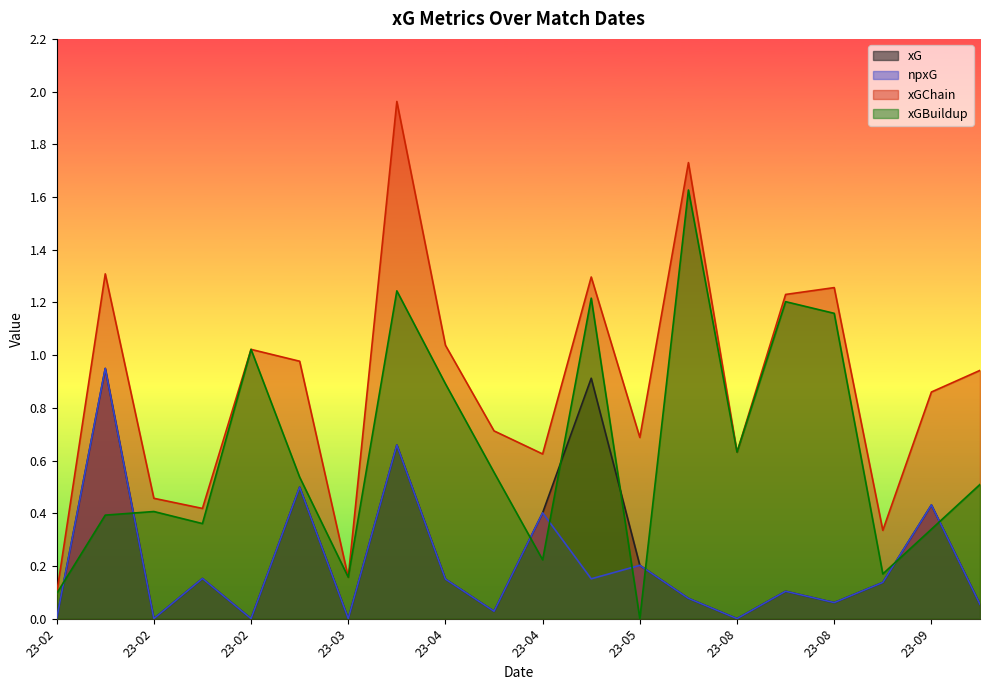

The xG series shows 0.2 at 2023-02-18. True or false?

True